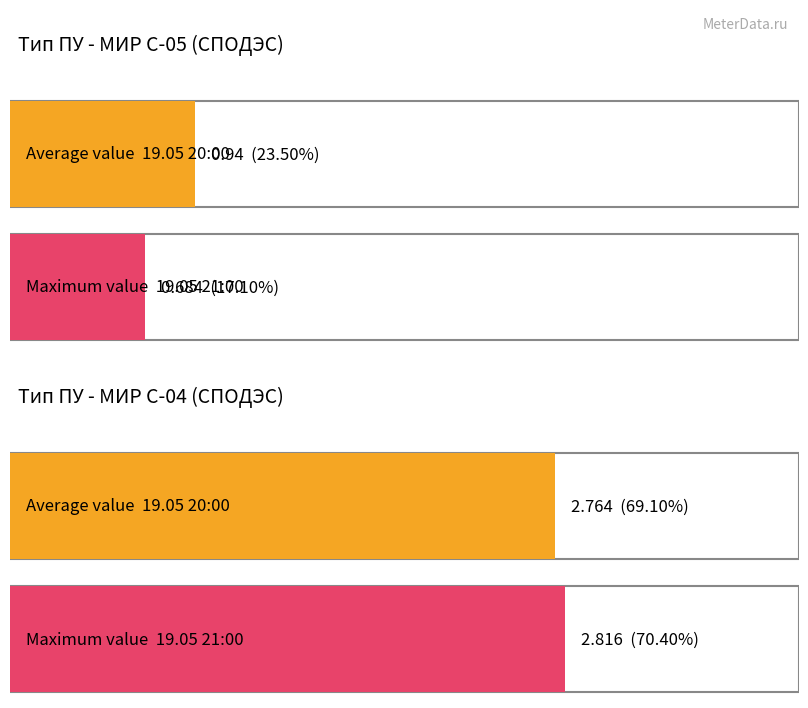

Is it true that МИР С-05 (СПОДЭС) equals 0.9 at 19.05 20:00?

True